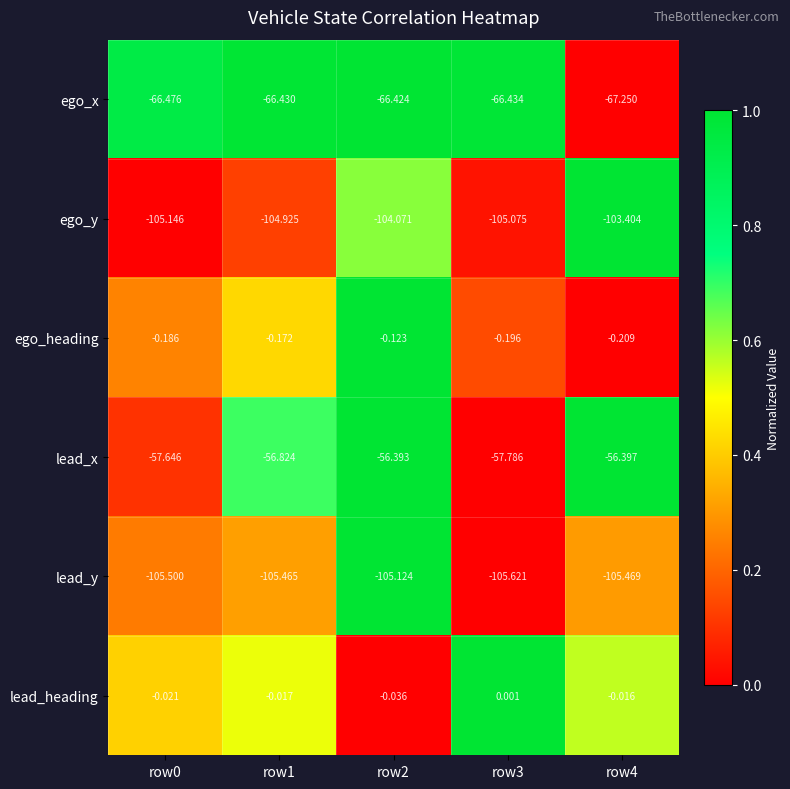

What is the spread (max minus min) of values at row0?

105.5